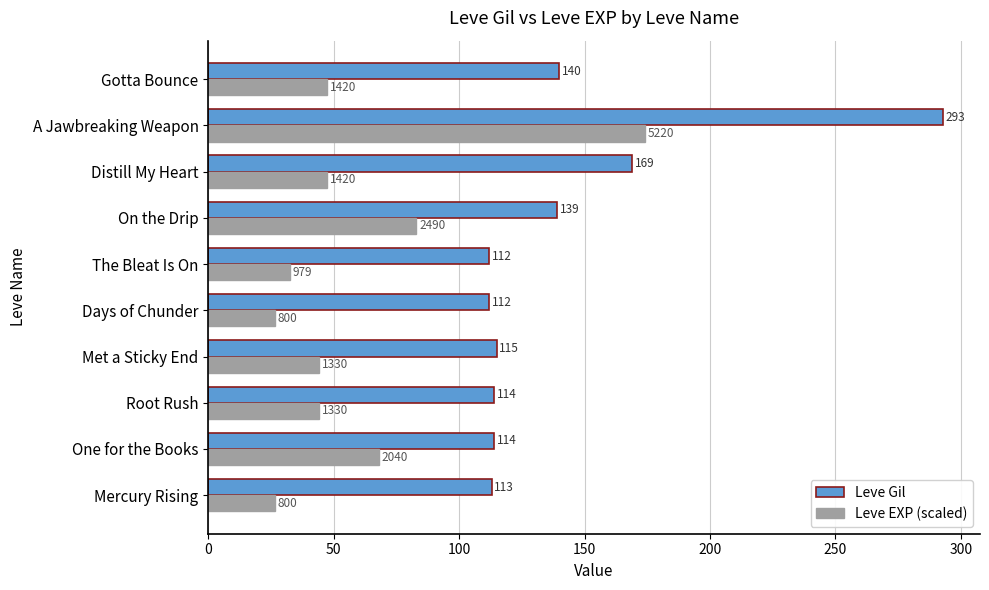

Read the Leve EXP (scaled) value at The Bleat Is On.

32.7